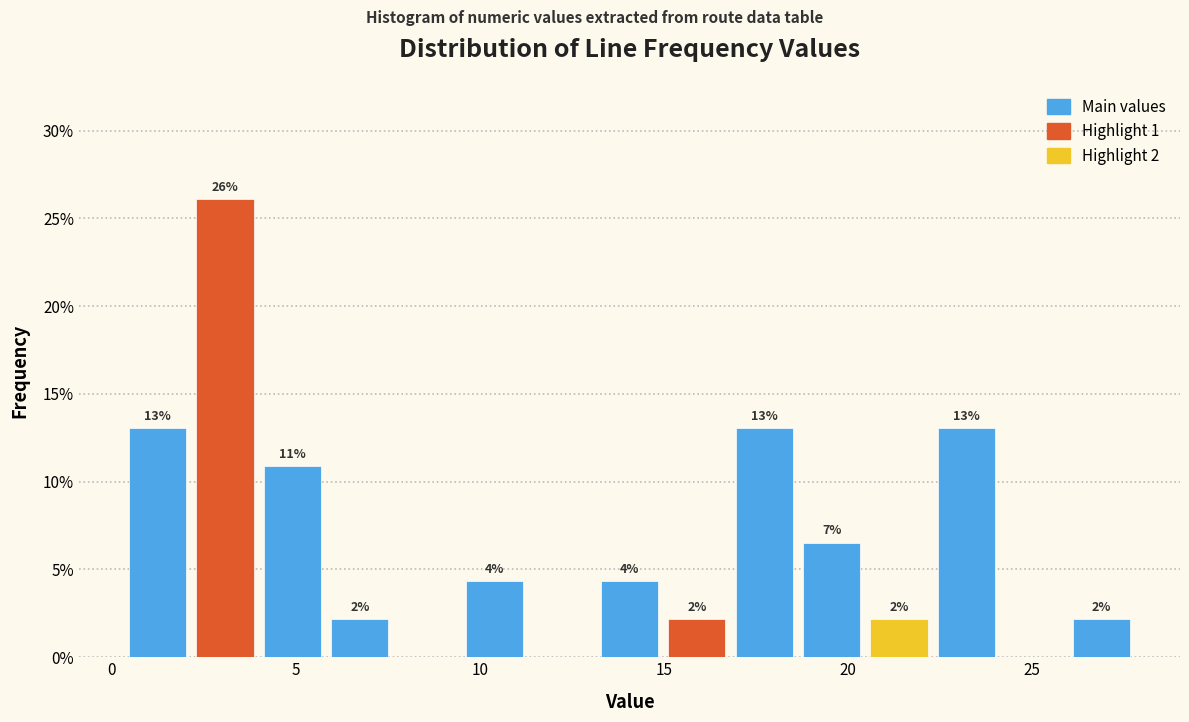

Read against the x-axis, roughly where is the centre of the tallest bar?

3.0